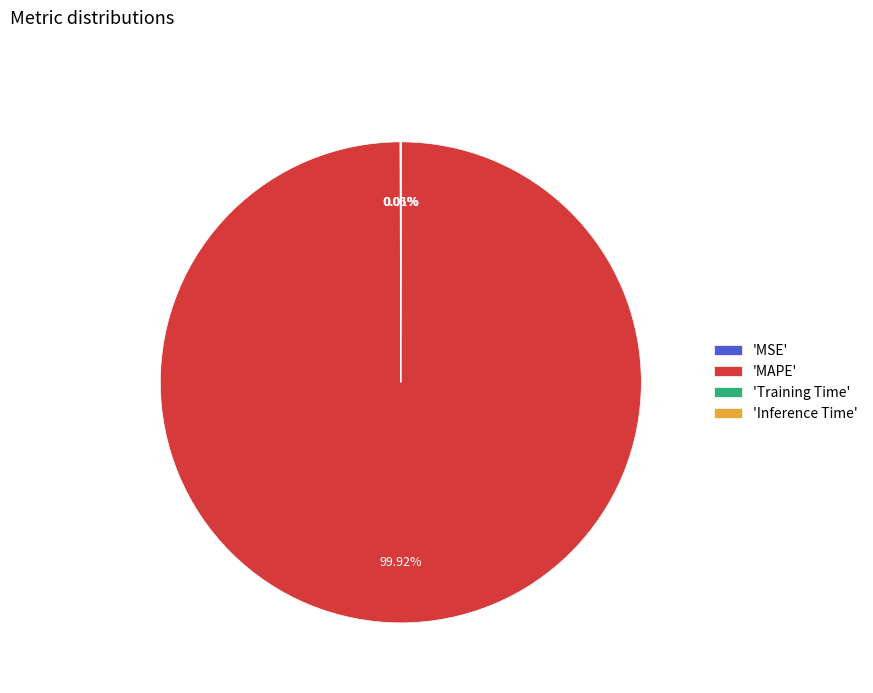

Which category has the biggest portion of the pie?

'MAPE'